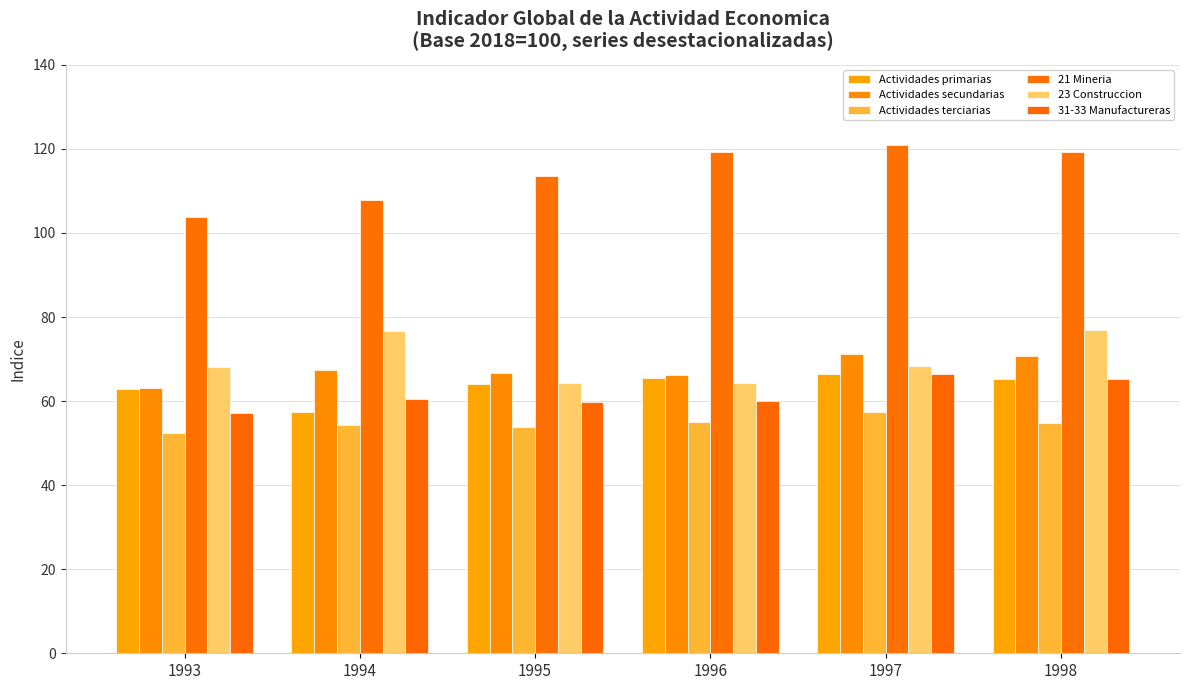

Where does the 31-33 Manufactureras series first go above 60?

1994